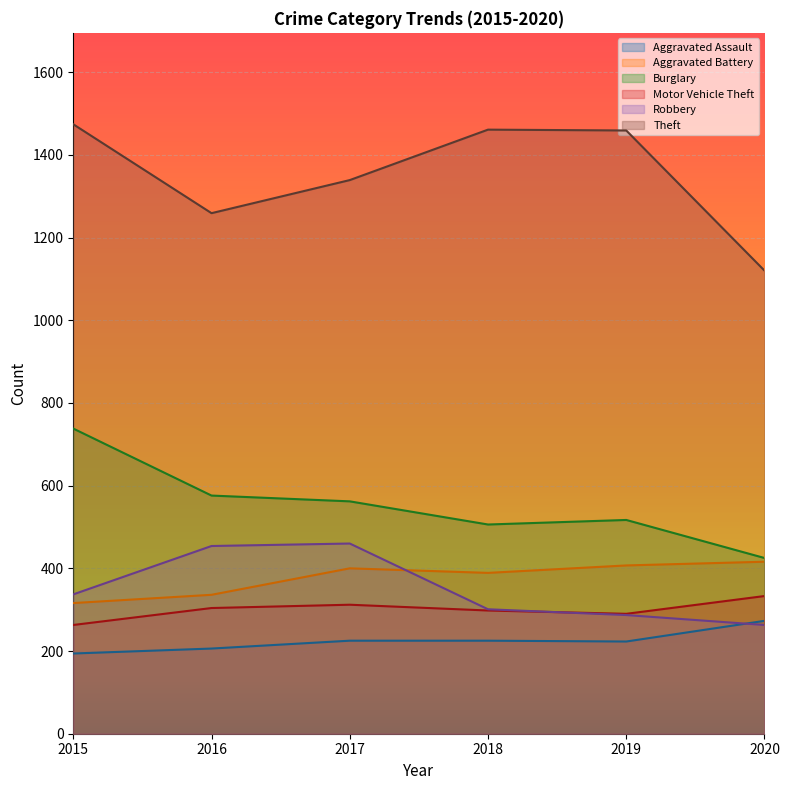

The value of Burglary at 2017 is 562. True or false?

True